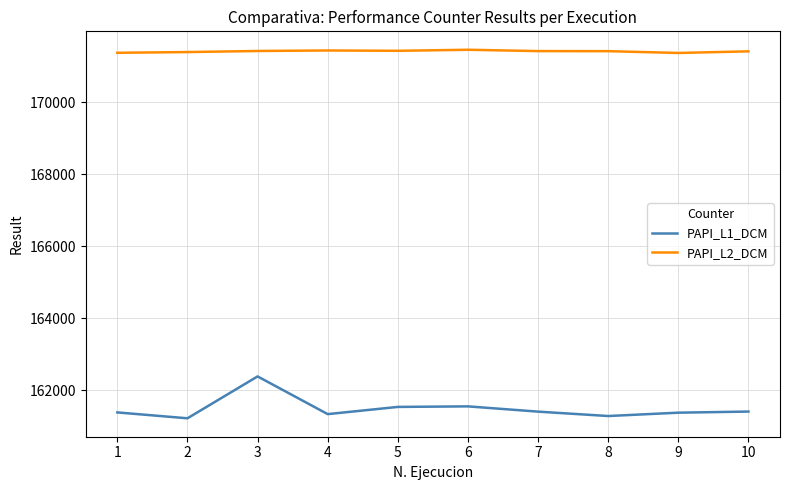

At which category is the sum across all series the highest?

3